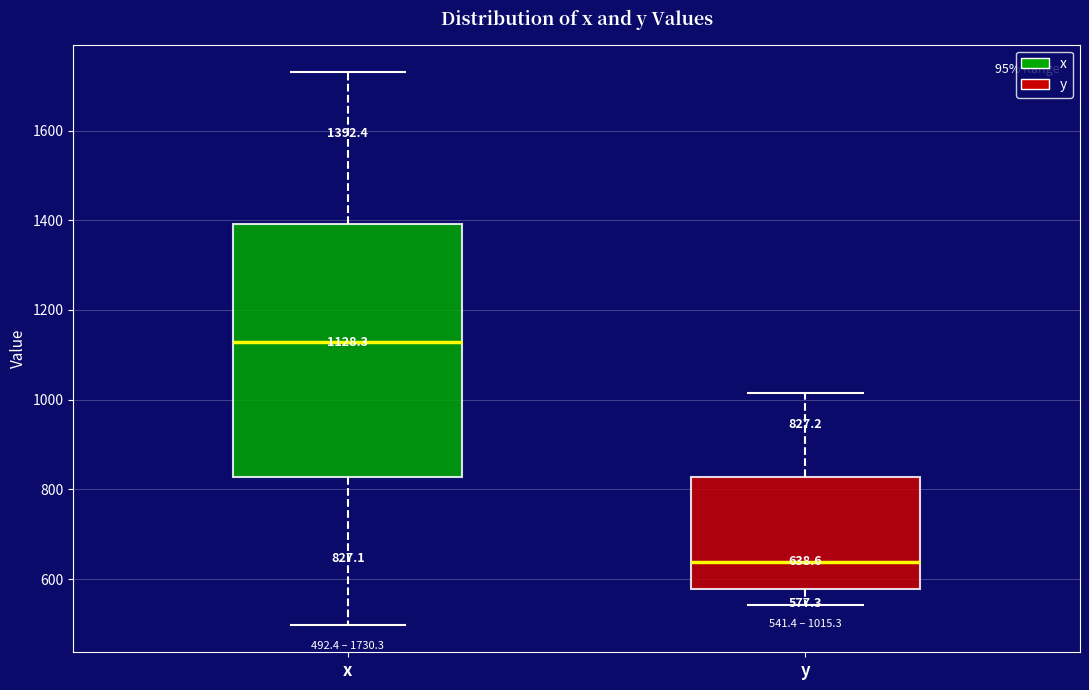

Which box has the highest median line?

x